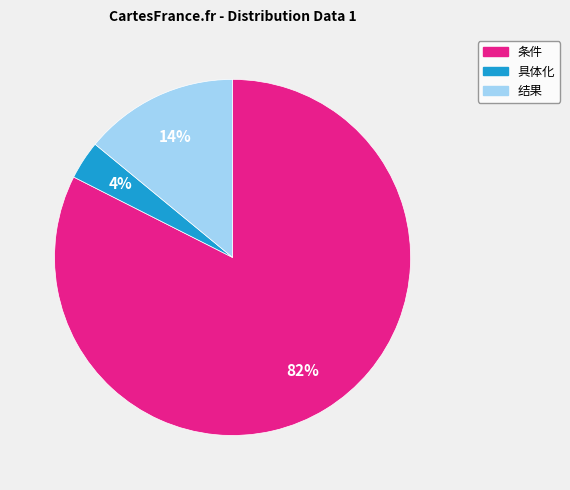

Between 具体化 and 结果, which is larger?

结果